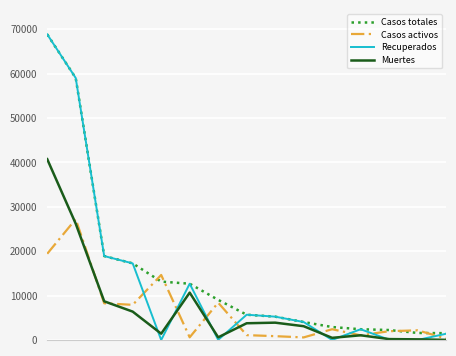

Does the chart display data point markers on the line(s)?

No